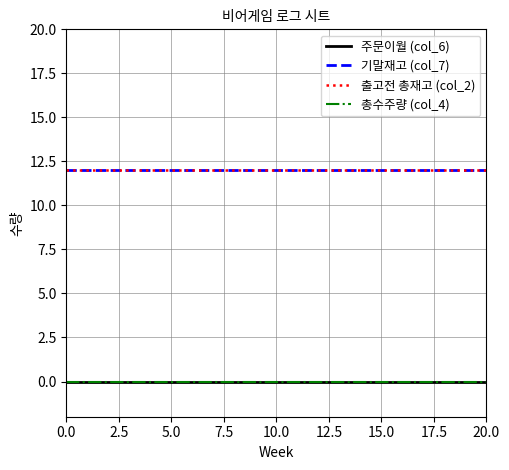

True or false: 기말재고 (col_7) has more than 0 points higher than both neighbors.

False